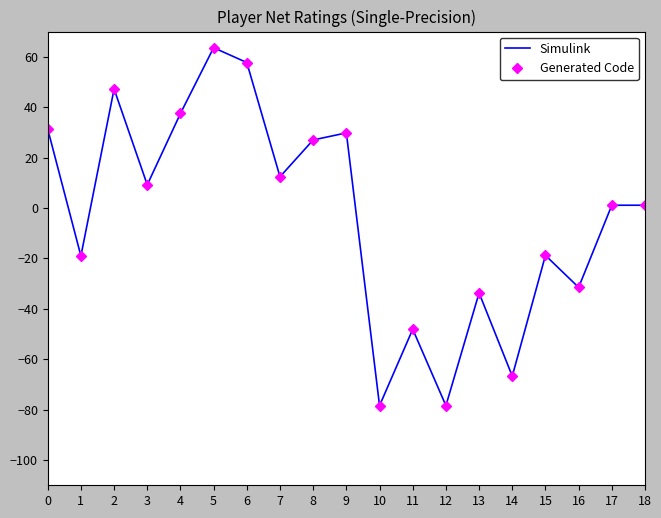

Which series changed the most between 9 and 16?

Simulink